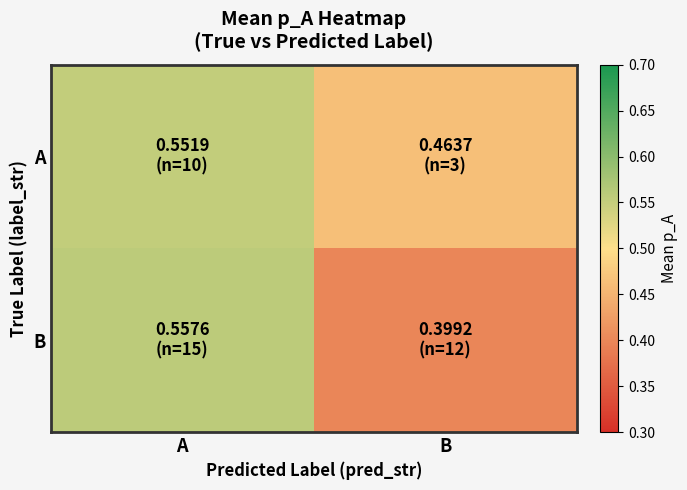

List the series in order of their peak value, lowest first.

A, B